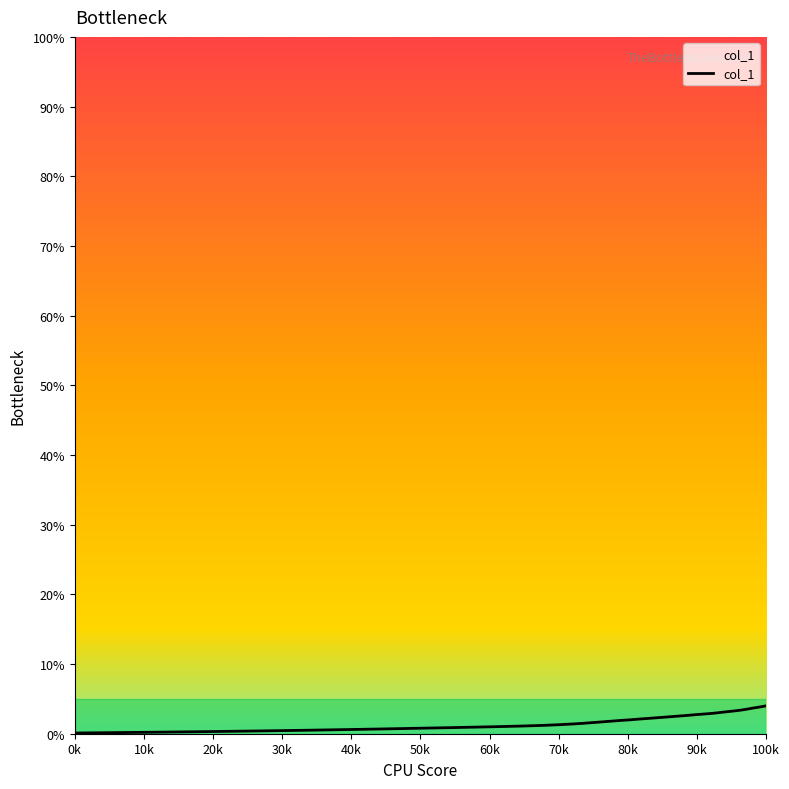

What is the greatest value displayed?

4.0